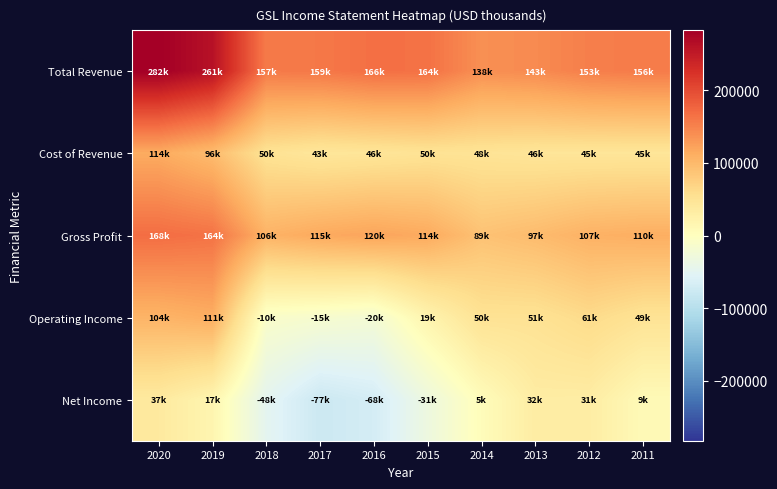

Which label corresponds to the smallest value in the chart?

2017